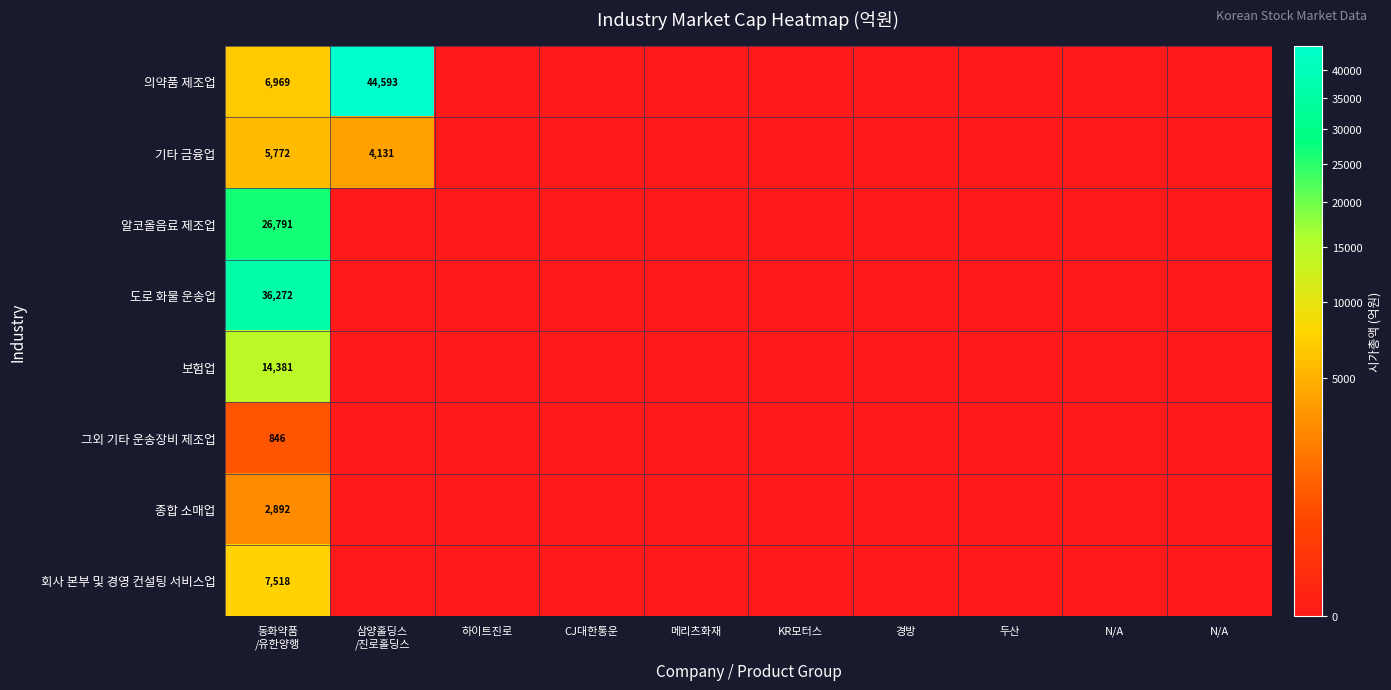

Is the value of 의약품 제조업 at N/A greater than the value of 그외 기타 운송장비 제조업 at N/A?

No